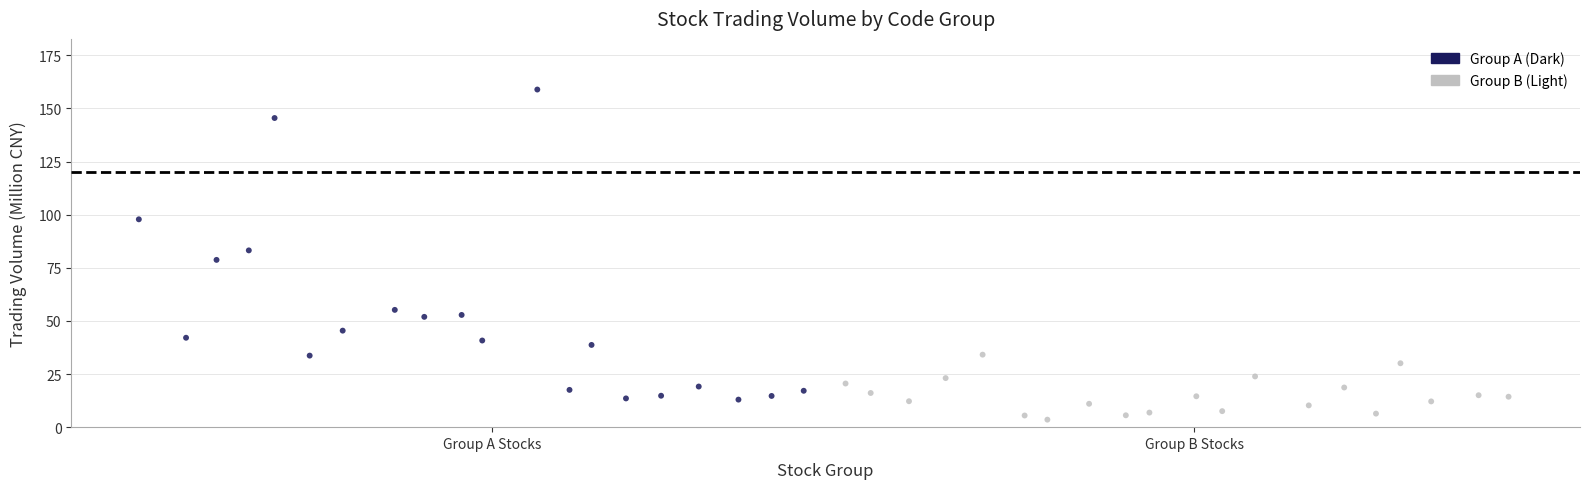

Which series has the widest spread of Y values?

Group A (Dark)